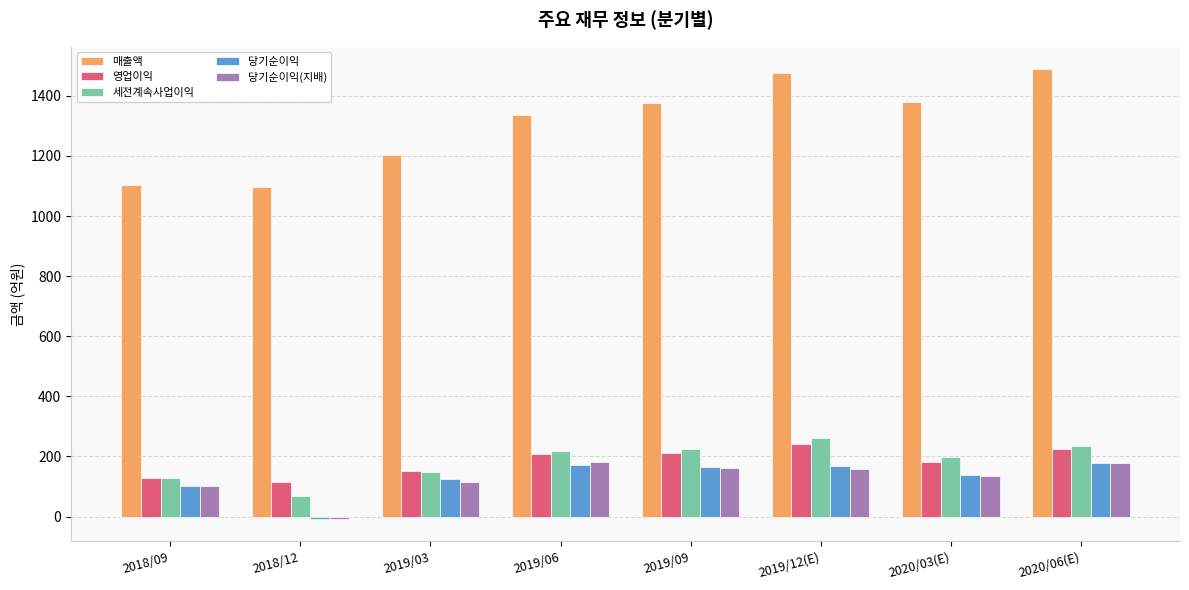

Where is 세전계속사업이익 nearest to the value 165?

2019/03